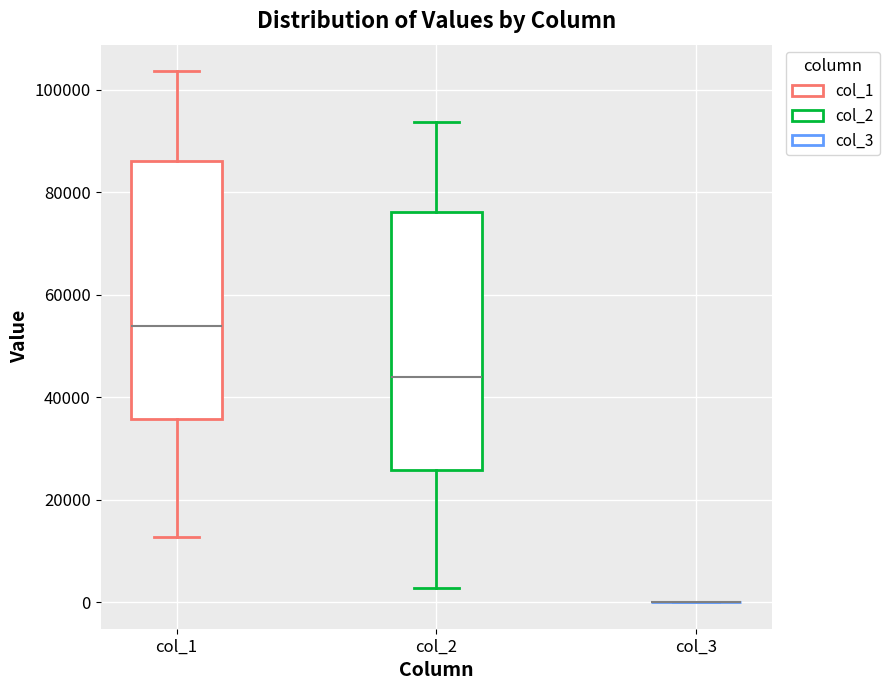

Reading left to right, transcribe this box plot: for each box, give where its median line is, the range the box spans, and where its two whiskers end, as read against the y-axis. The values are not printed on the chart, so give them approximately, as read against the axis.

col_1: median 54000, box 36000 to 86000, whiskers 12000 to 104000
col_2: median 44000, box 26000 to 76000, whiskers 2000 to 94000
col_3: box collapsed to a line at 0, whiskers 0 to 0